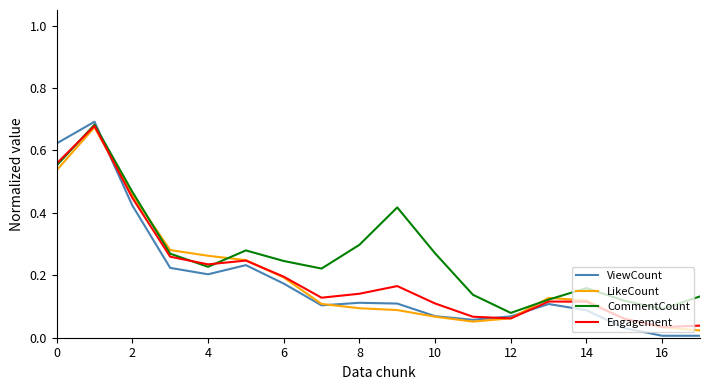

Does the chart display data point markers on the line(s)?

No